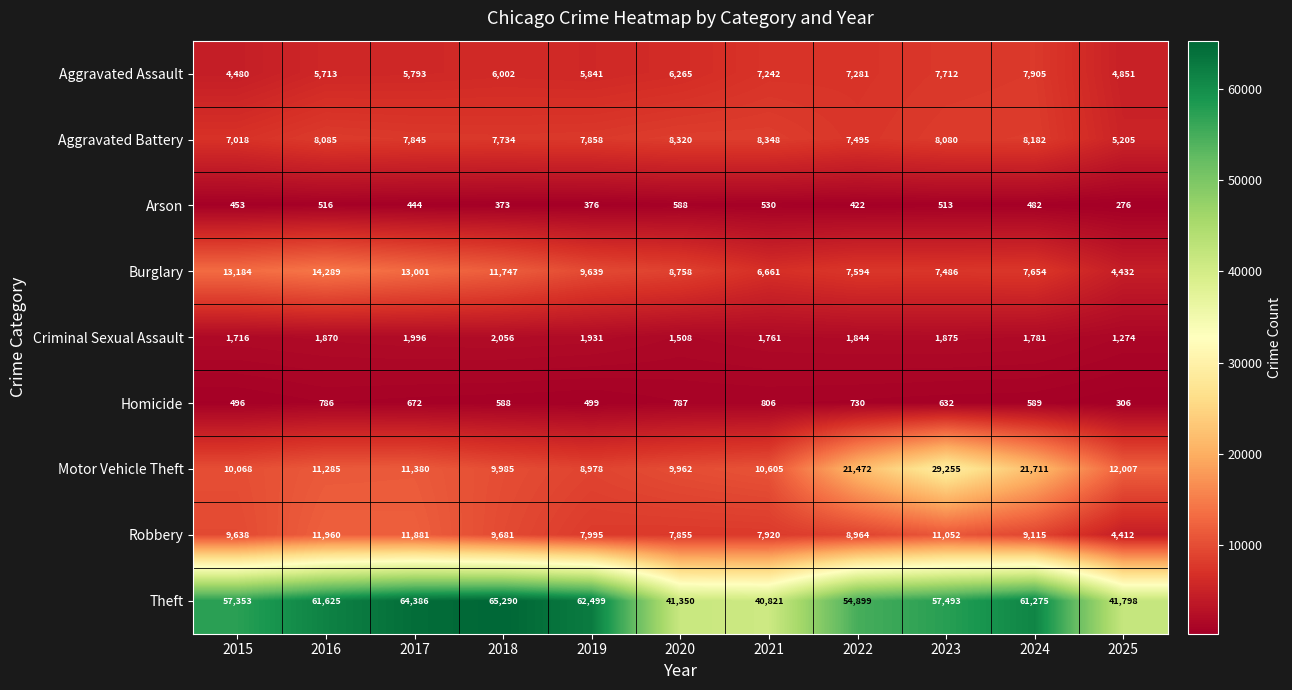

Which label corresponds to the smallest value in the chart?

2025